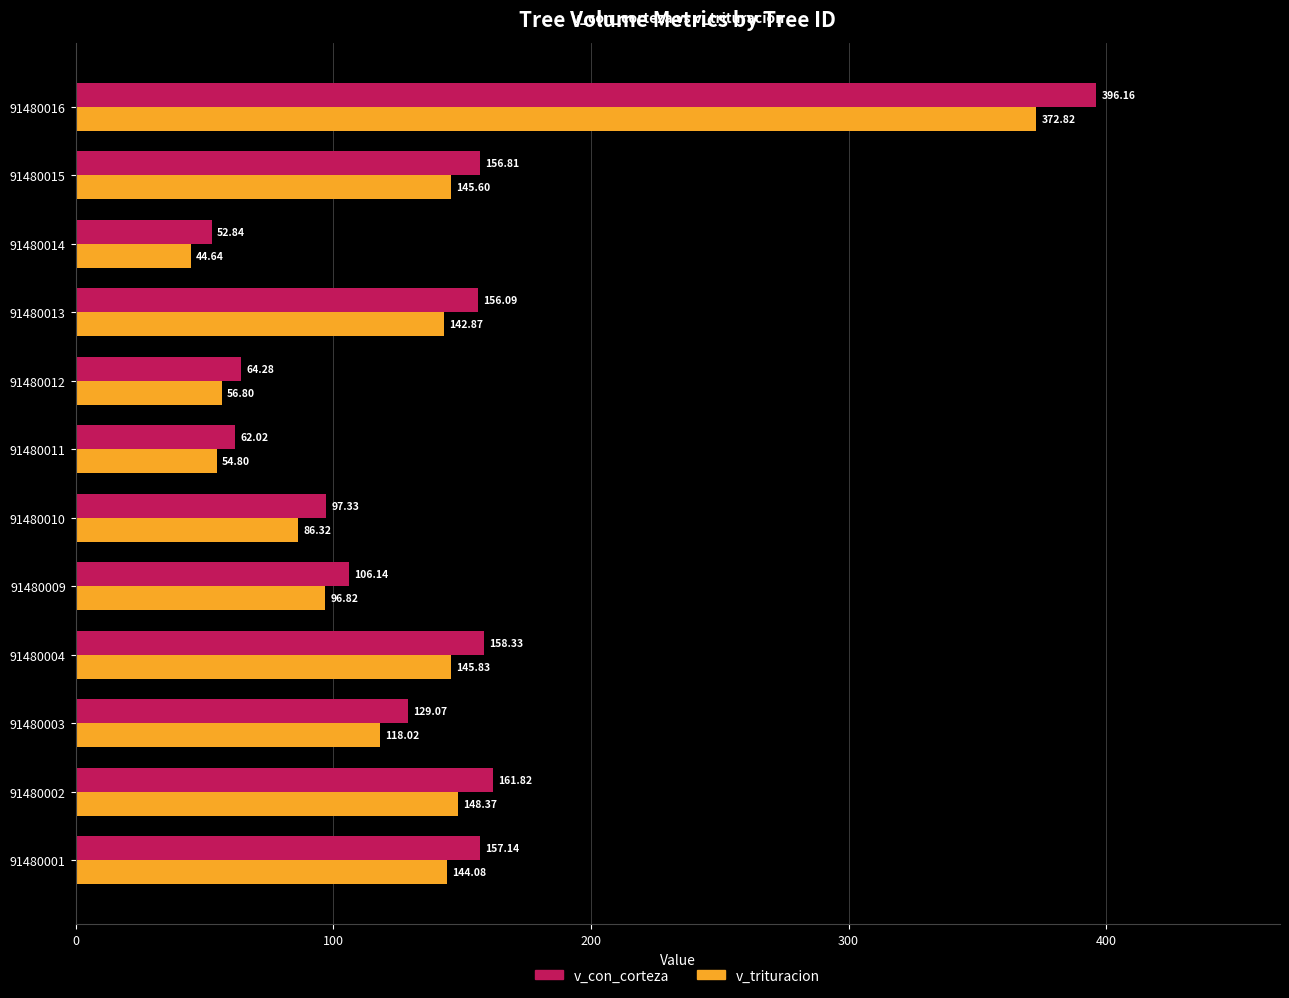

What is the difference between the second highest and minimum values in the v_con_corteza series?

109.0